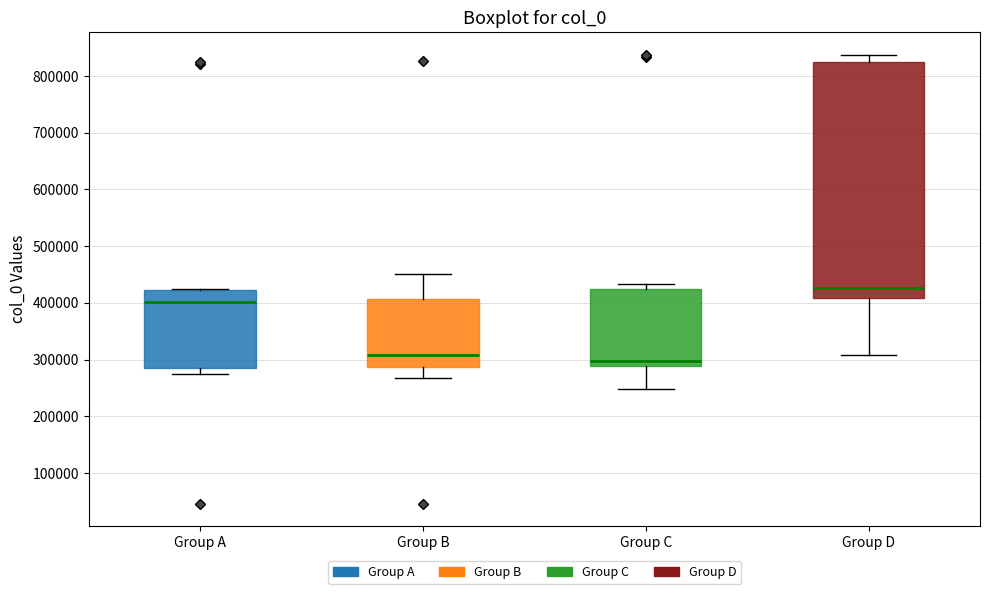

Where is the upper edge of the box for Group B on the y-axis? The values are not printed on the chart, so give them approximately, as read against the axis.

410000